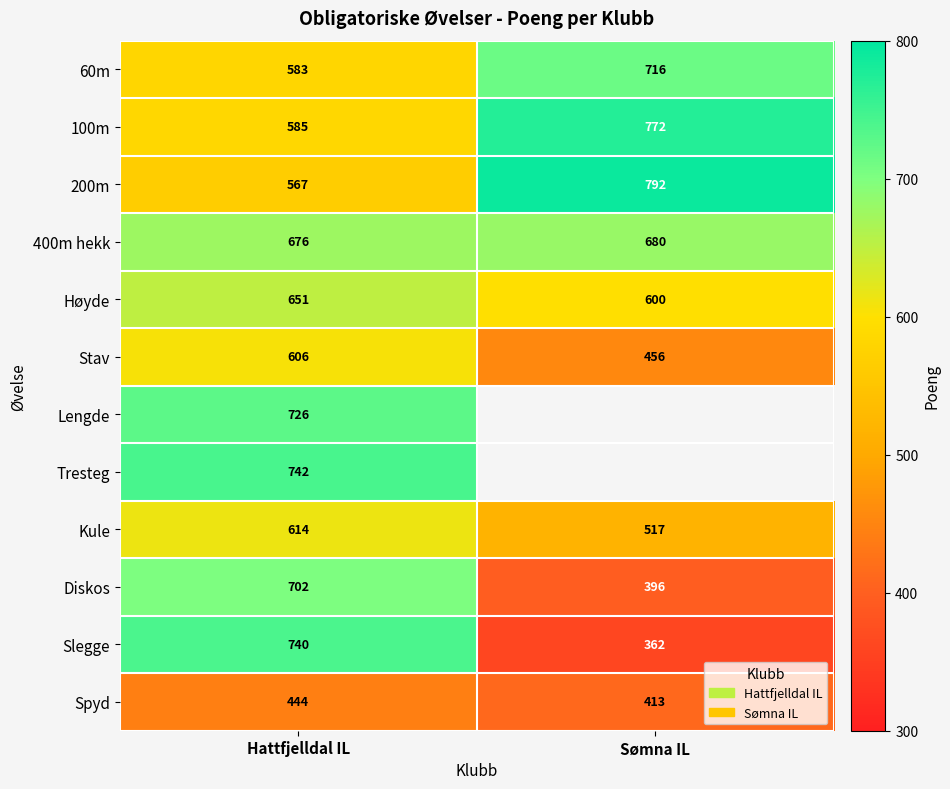

What is the difference between the highest and lowest values at Hattfjelldal IL?

298